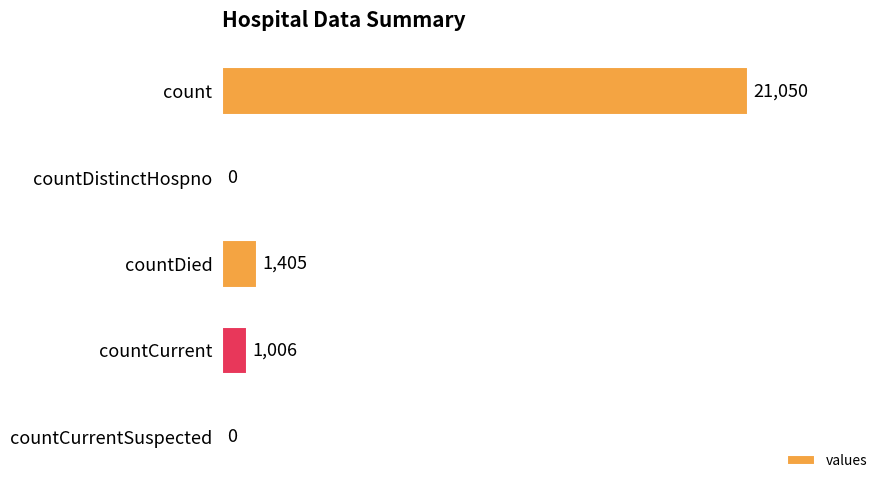

What is the change in value from countCurrent to countCurrentSuspected?

-1006